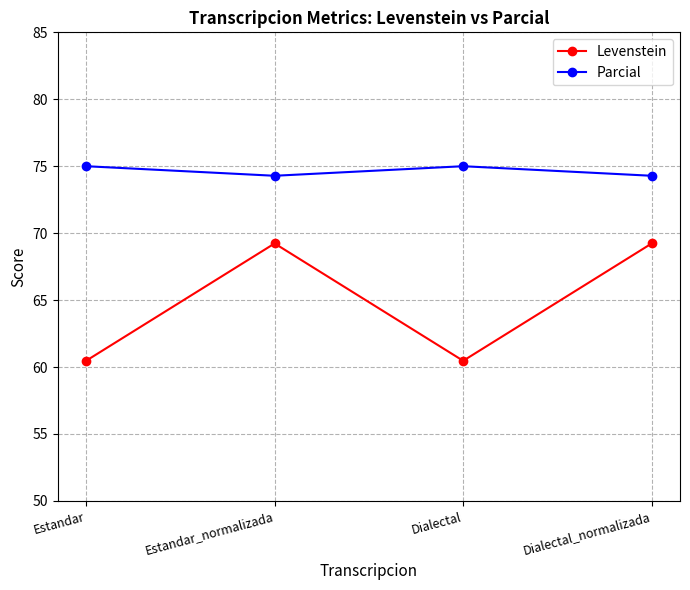

What is the difference between the highest and lowest values at Estandar_normalizada?

5.1